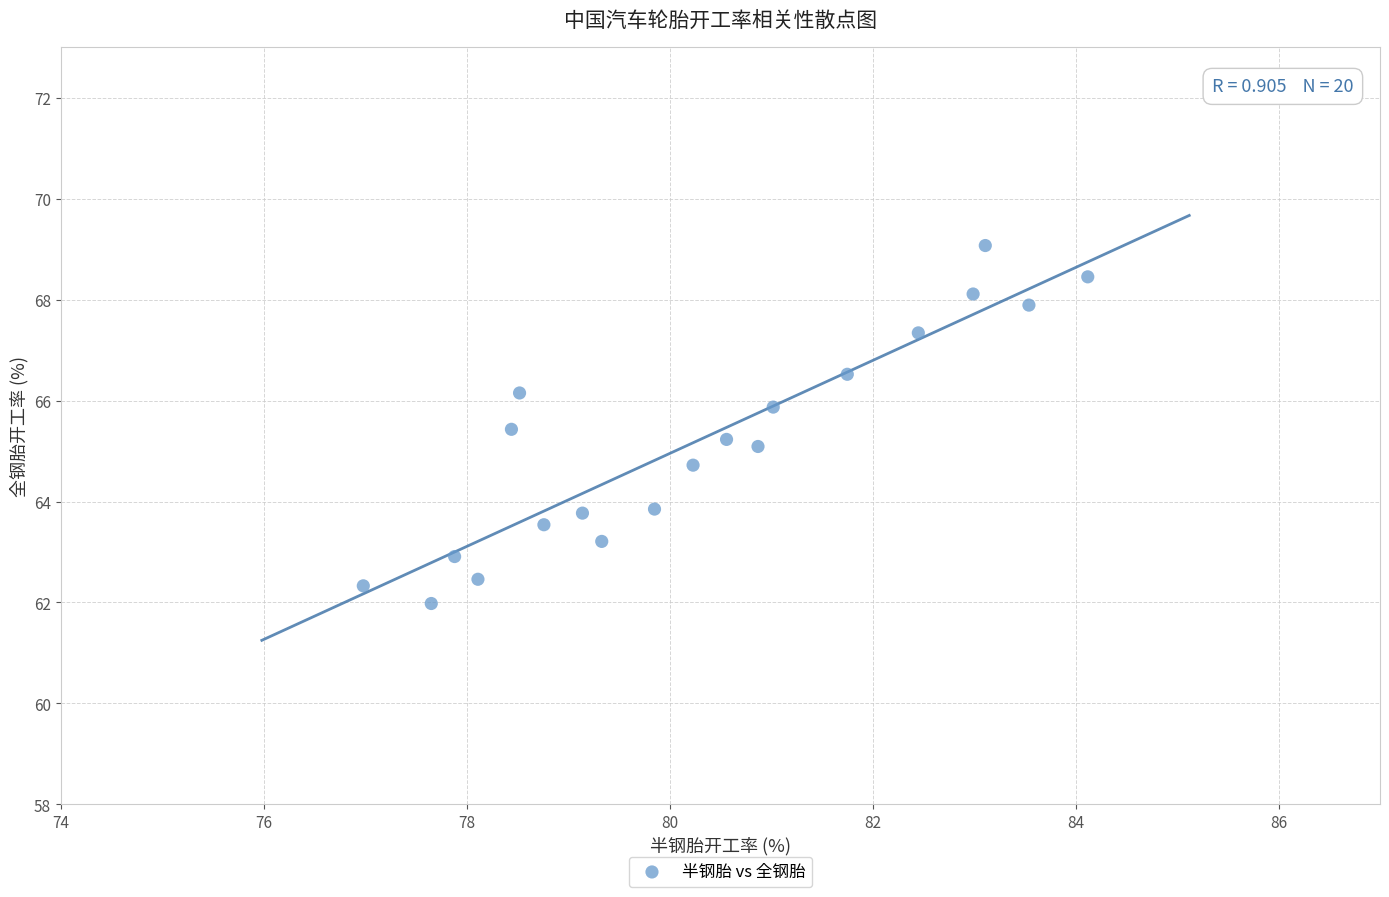

What is the range of Y values (max minus min)?

7.1